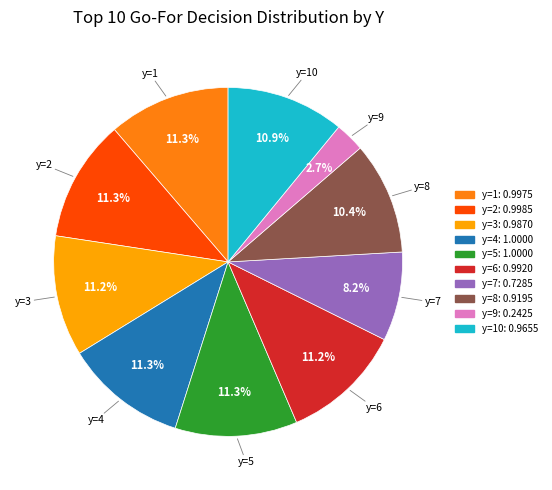

Does any single category account for the majority?

No